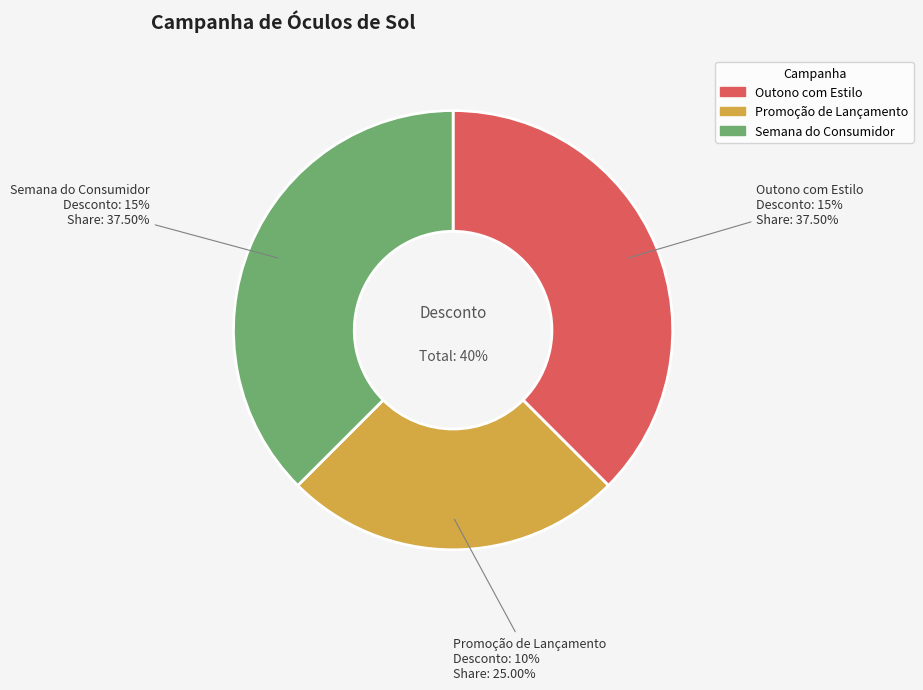

True or false: Promoção de Lançamento accounts for 25% of the total.

True